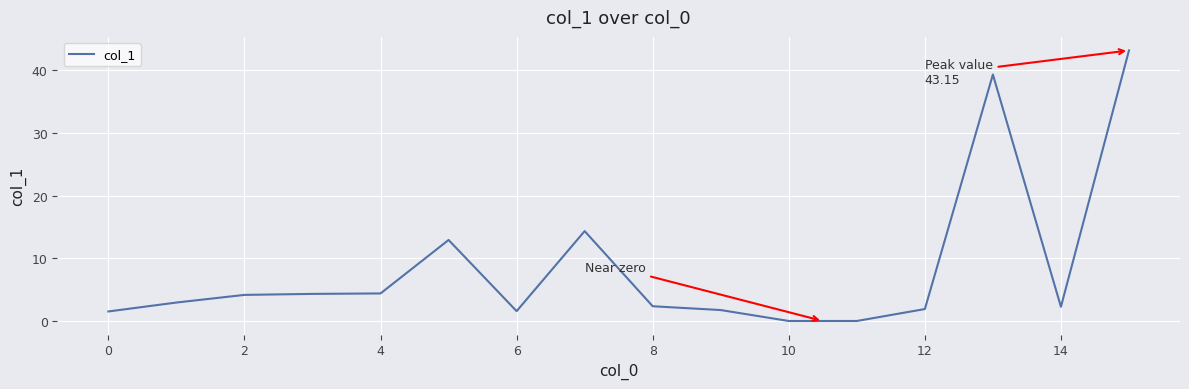

What is the maximum value shown in the chart?

43.1